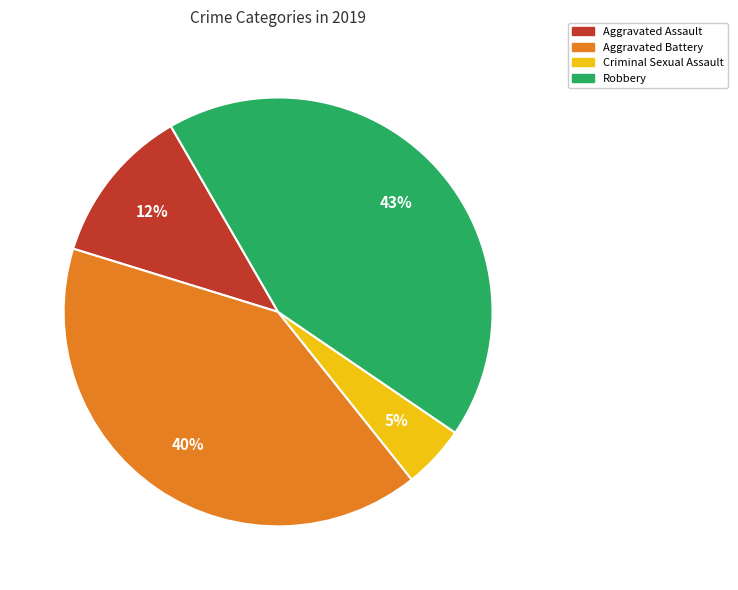

To the nearest percent, what is the average slice percentage?

25%